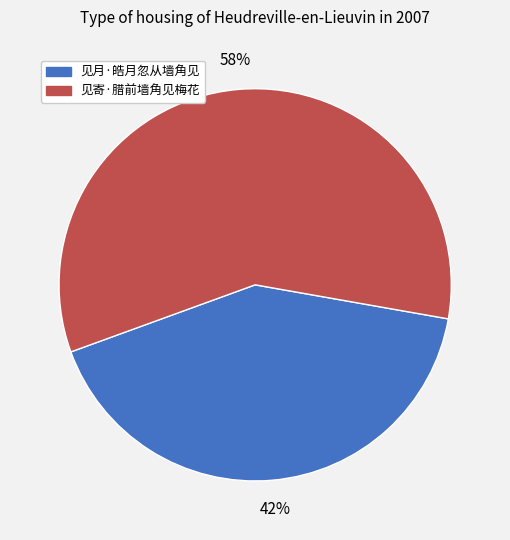

Which has a higher value, 见月·皓月忽从墙角见 or 见寄·腊前墙角见梅花?

见寄·腊前墙角见梅花